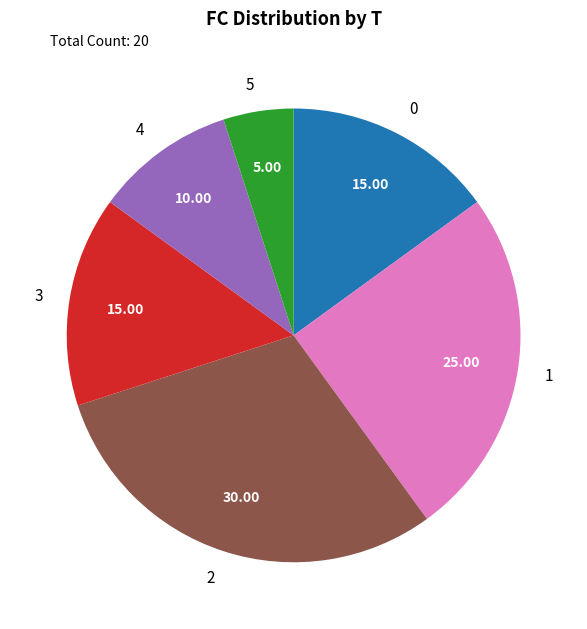

What is the ratio of the value at 5 to the value at 4?

0.5